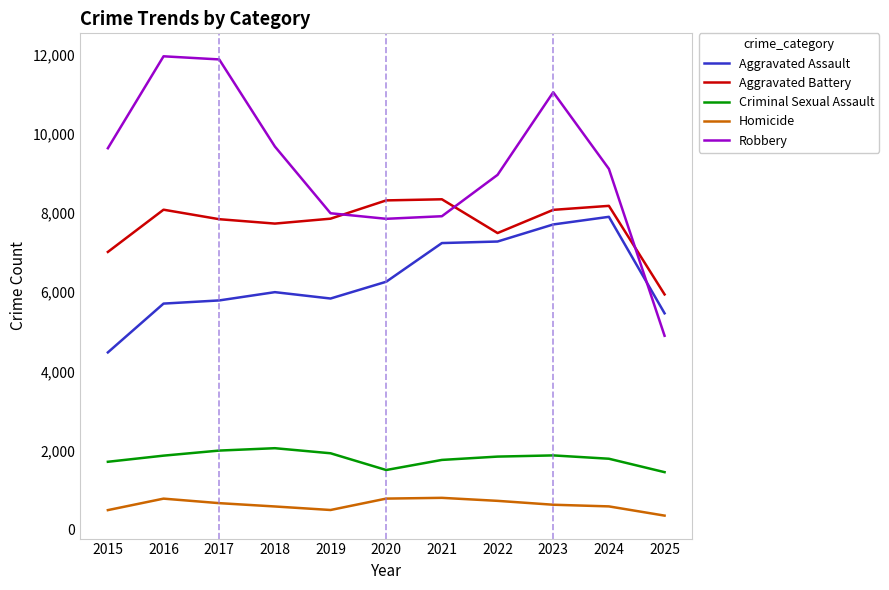

What are all the series names shown in the legend?

Aggravated Assault, Aggravated Battery, Criminal Sexual Assault, Homicide, Robbery